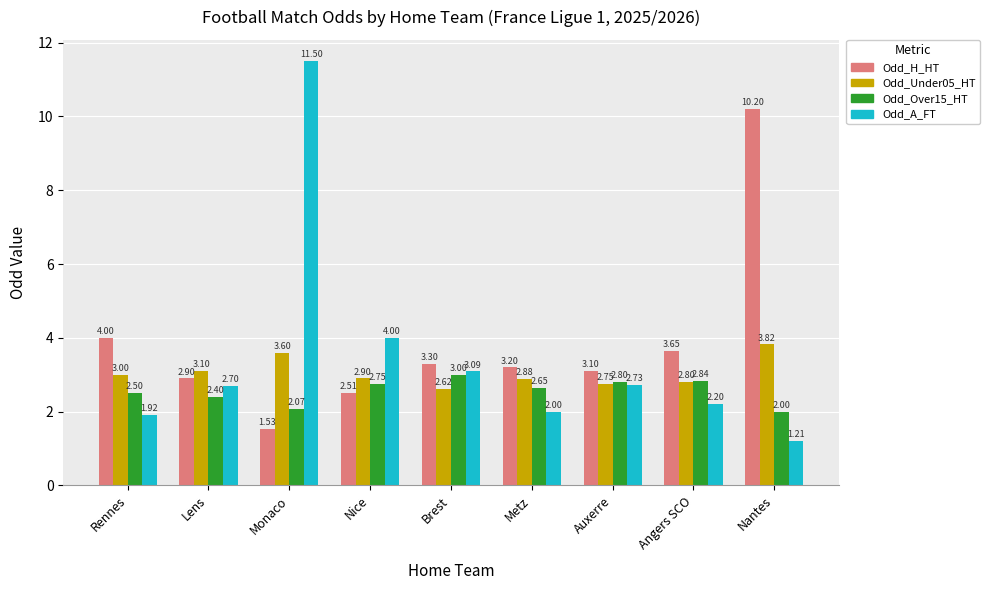

At Metz, list the series in order from largest to smallest.

Odd_H_HT, Odd_Under05_HT, Odd_Over15_HT, Odd_A_FT